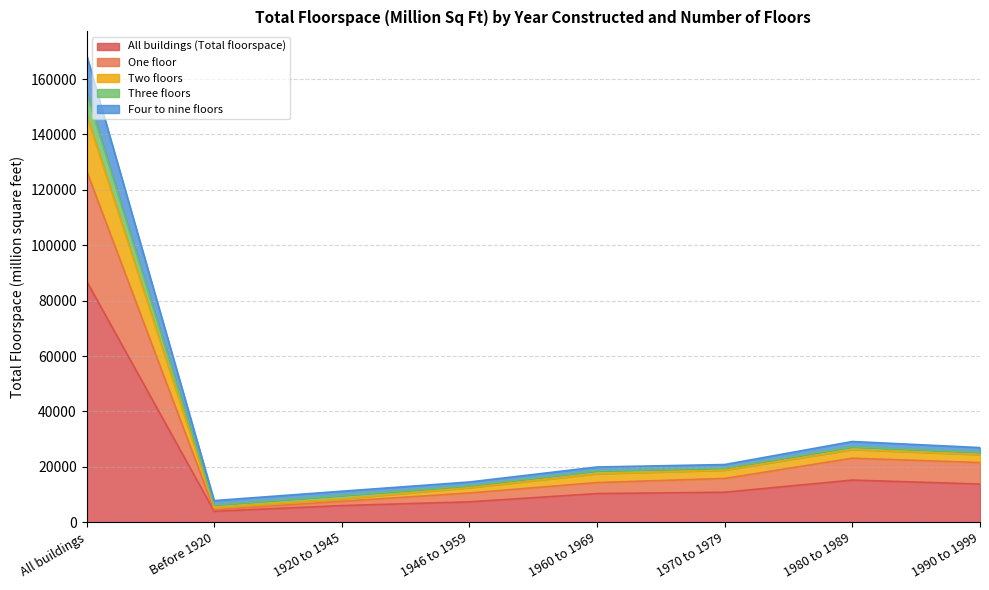

At which category does Two floors reach its first local valley?

Before 1920